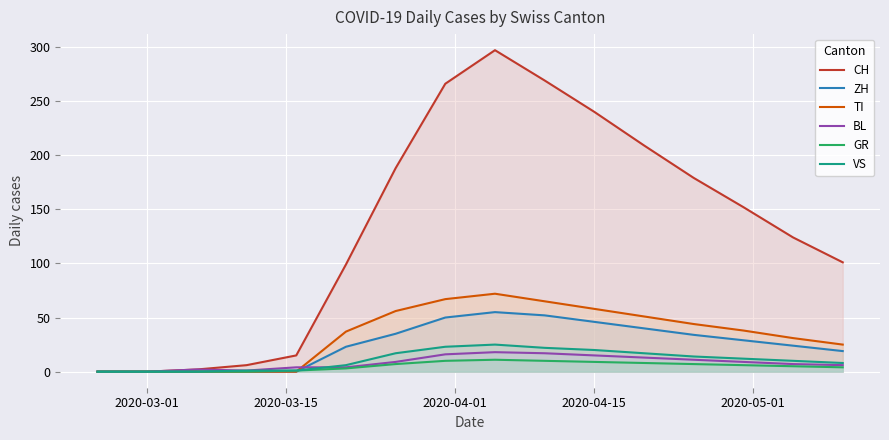

What is the maximum value shown in the chart?

297